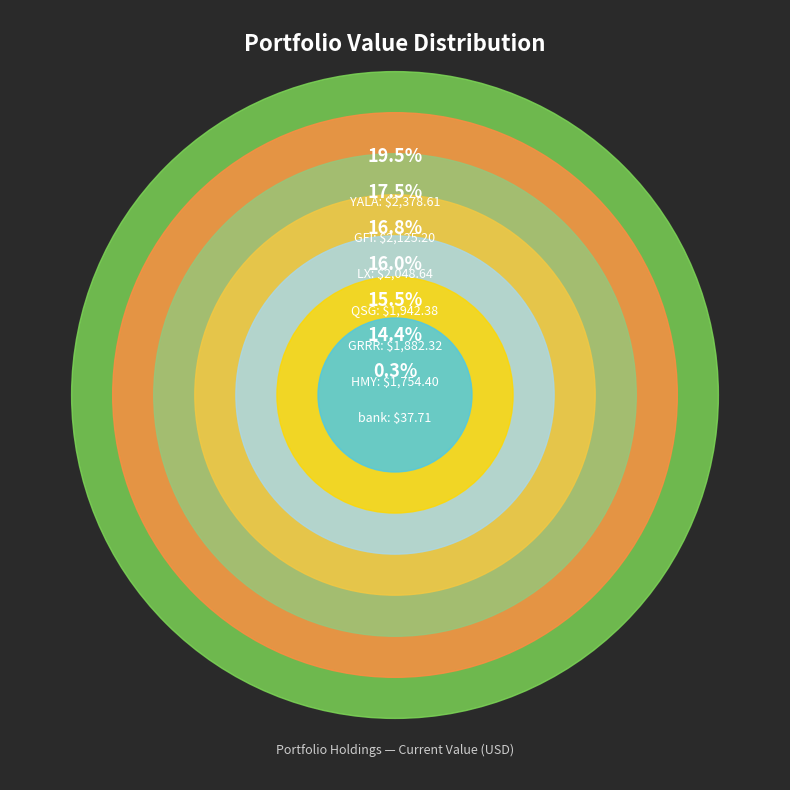

What percentage is the QSG slice, to the nearest percent?

16%